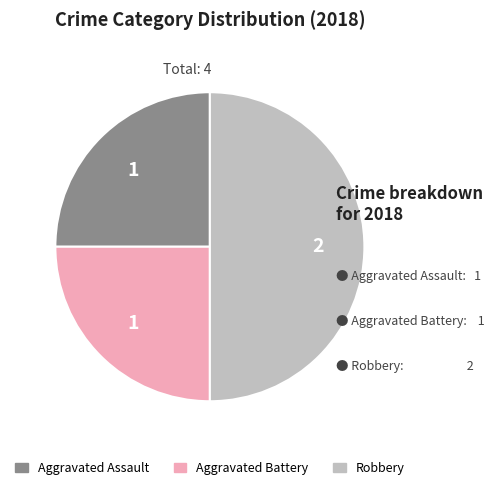

Is Aggravated Battery the majority of the pie?

No